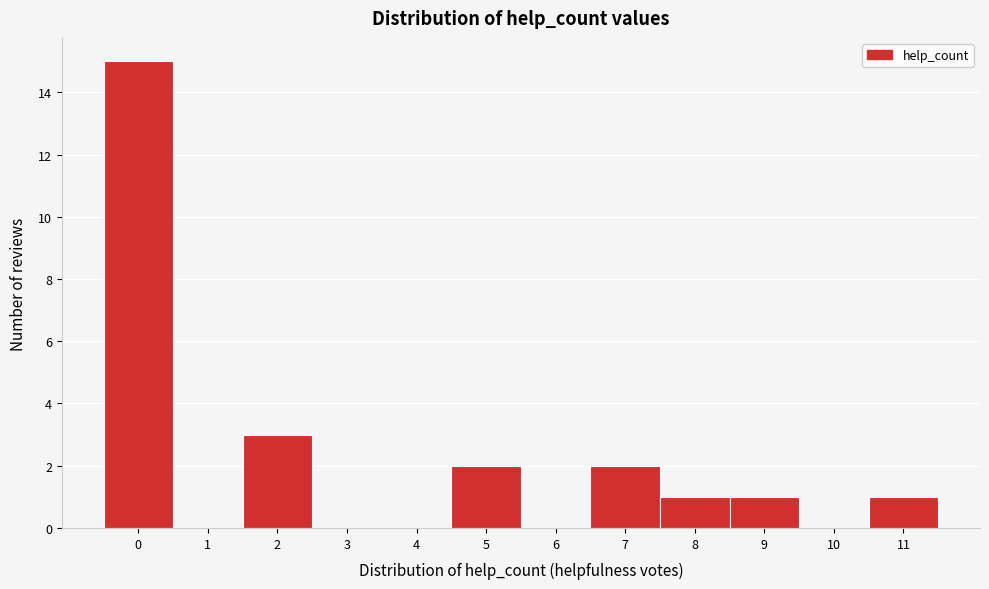

Reading right to left, what are all the values shown in this chart?

11=1	10=0	9=1	8=1	7=2	6=0	5=2	4=0	3=0	2=3	1=0	0=15